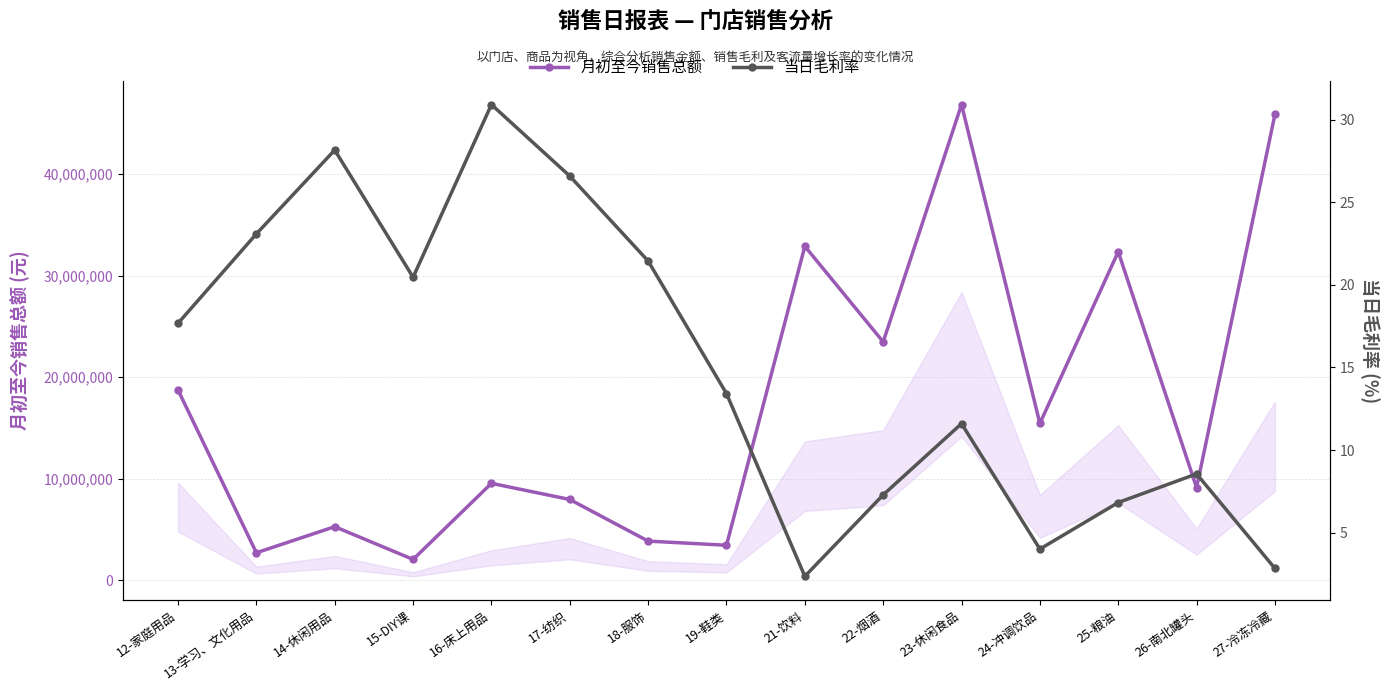

True or false: 当日毛利率 and 月初至今销售总额 intersect in this chart.

False